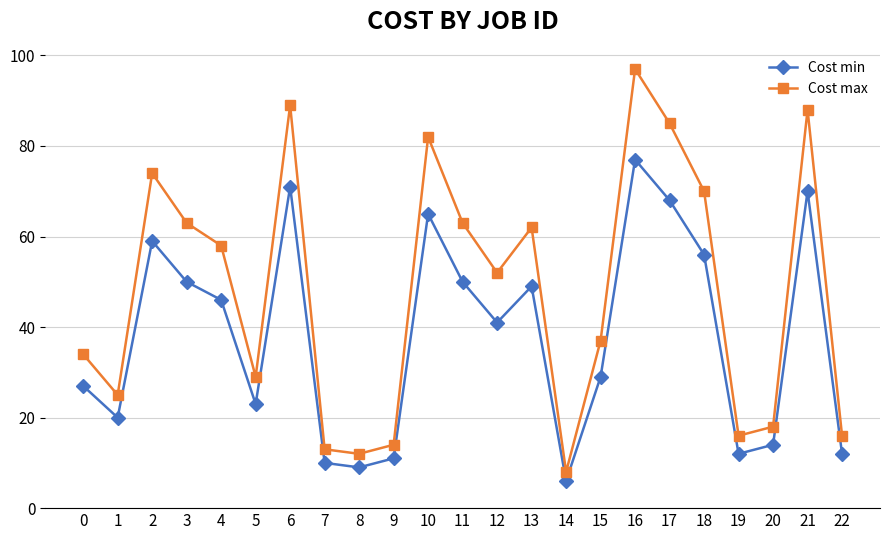

Is this an area chart (filled region under the line)?

No